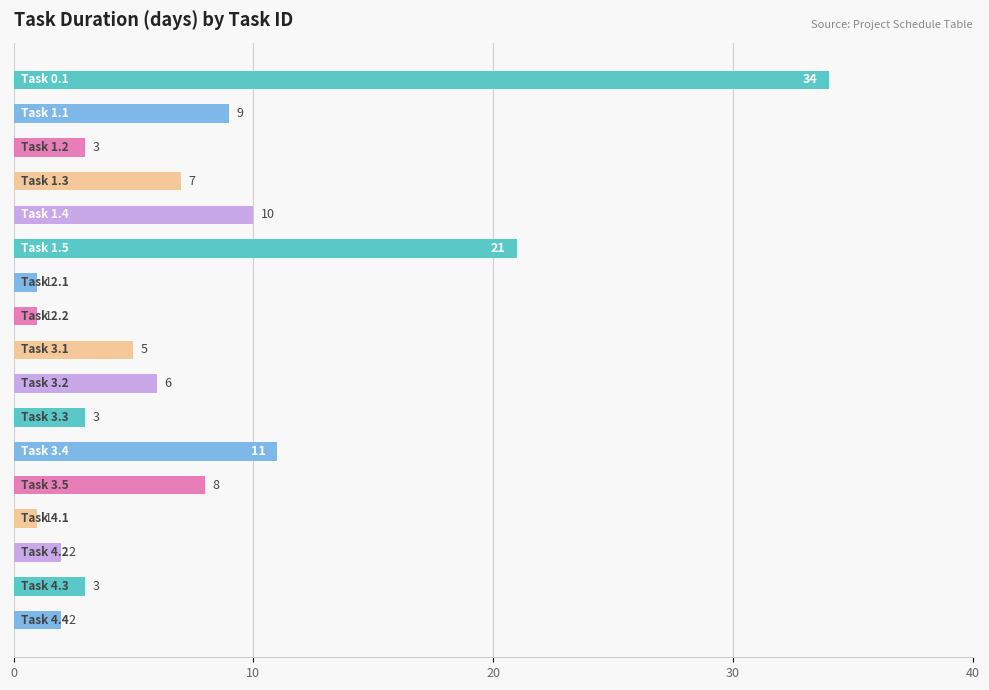

What is the difference between the second highest and minimum values?

20